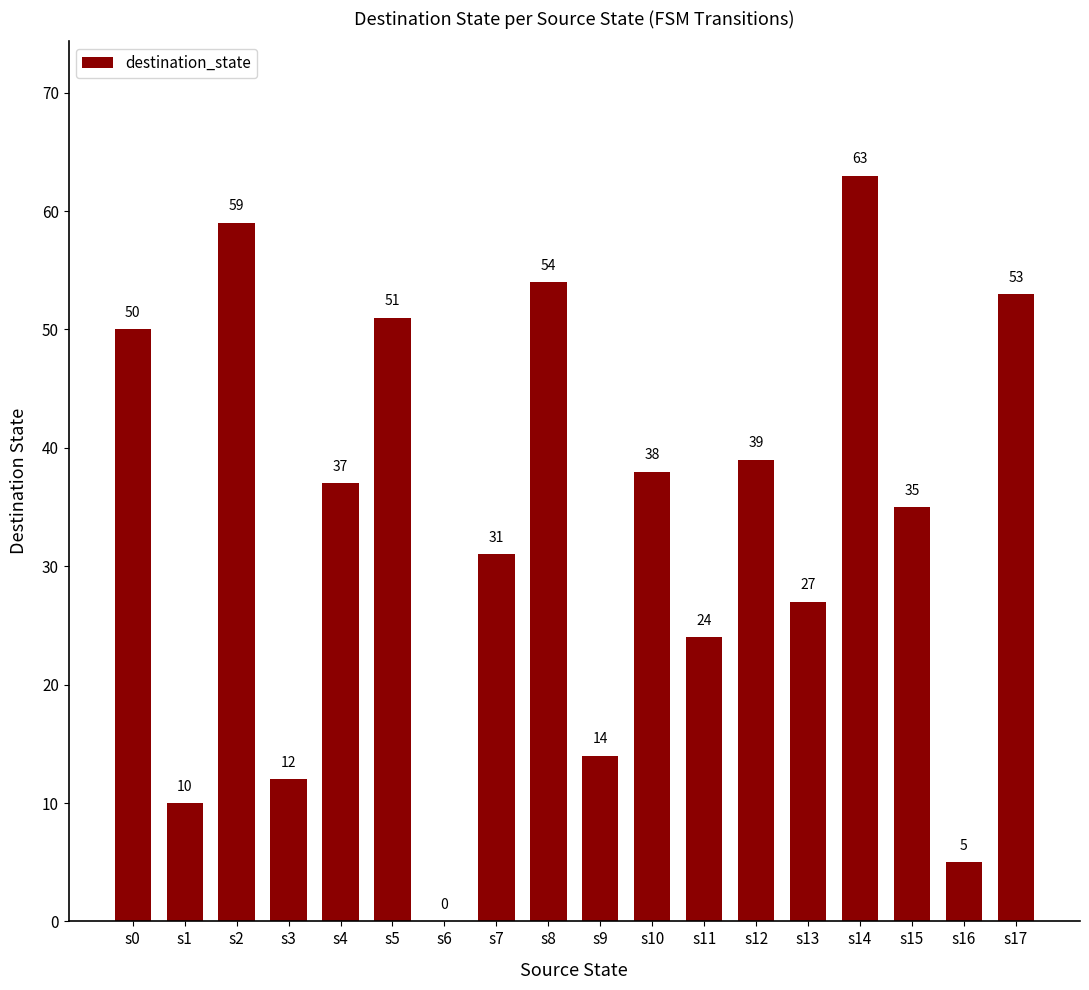

How many values are above zero?

17